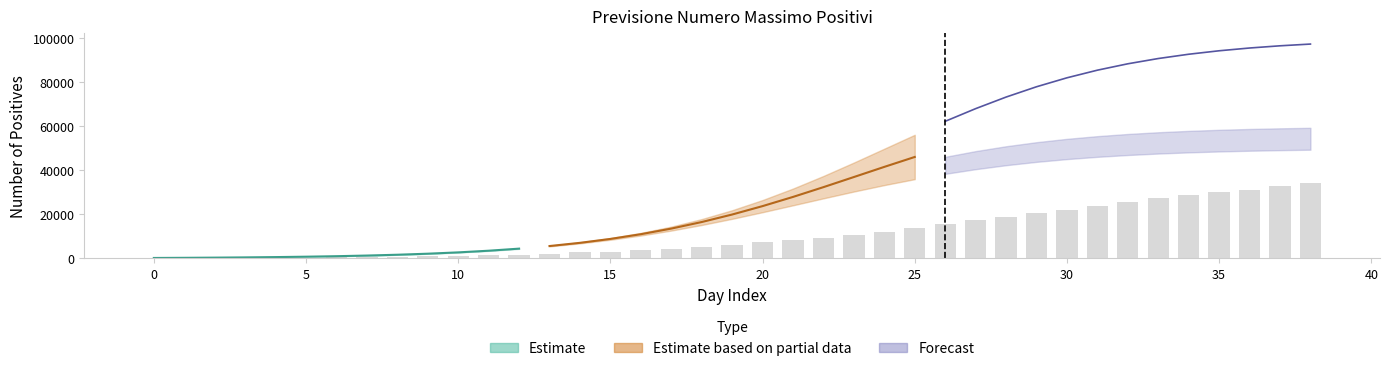

Is the value of Previsione 2 at 37 greater than the value of Previsione 4 at 6?

Yes